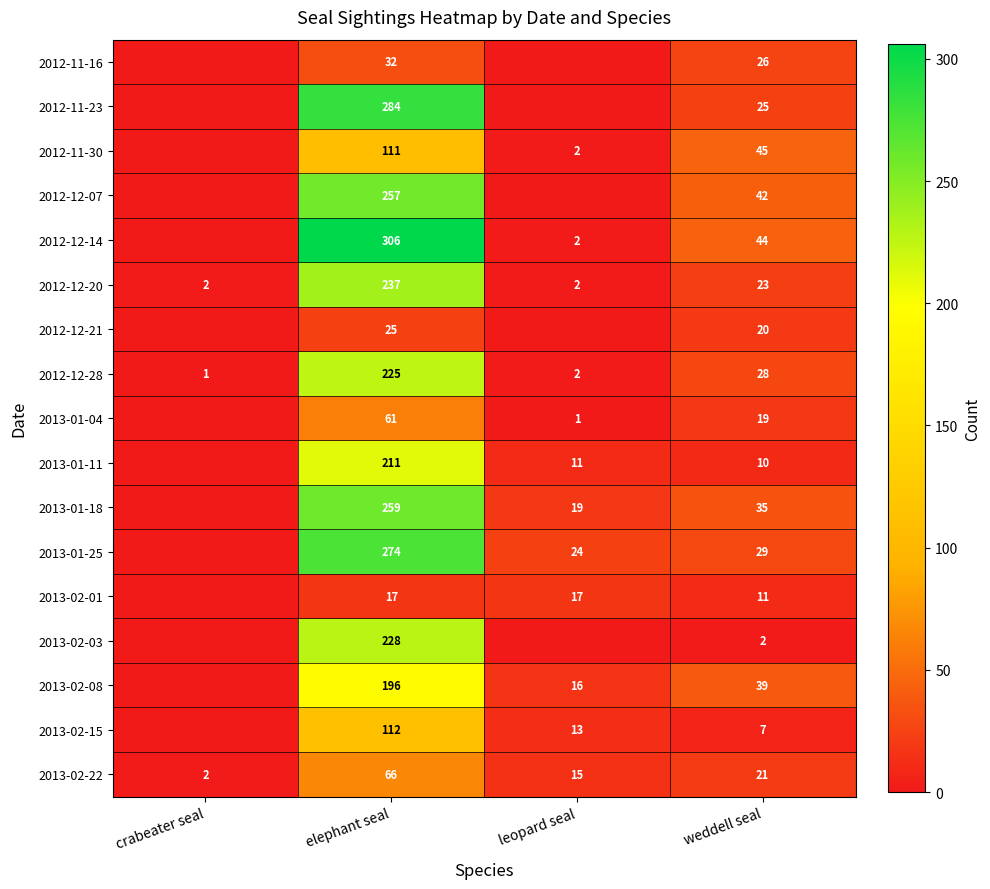

The value of 2013-01-18 at weddell seal is 12. True or false?

False